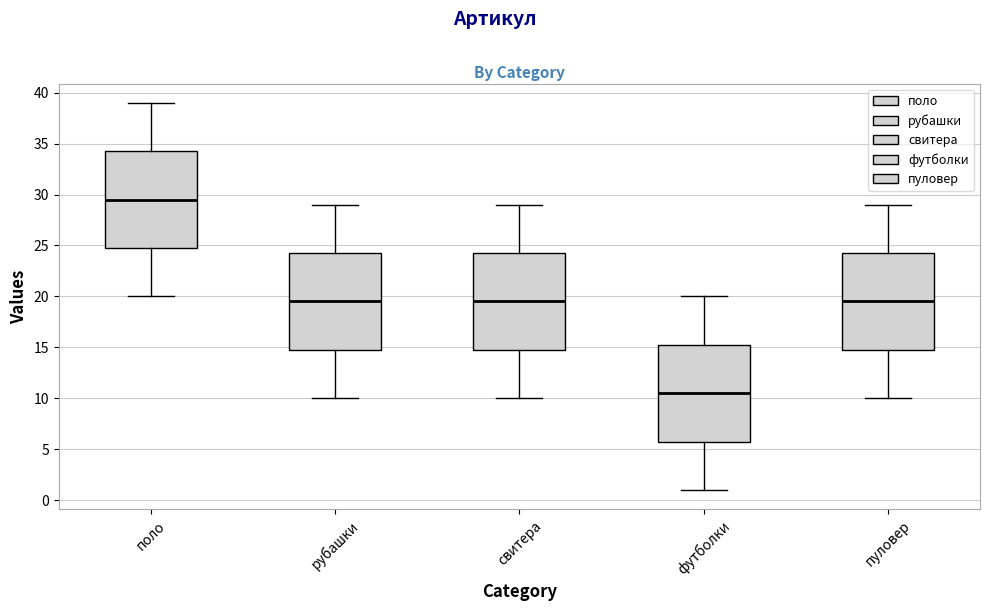

Reading left to right, read every box against the y-axis: the position of its median line, the range the box covers, and the ends of its whiskers. The values are not printed on the chart, so give them approximately, as read against the axis.

поло: median 29.5, box 25.0 to 34.5, whiskers 20.0 to 39.0
рубашки: median 19.5, box 15.0 to 24.5, whiskers 10.0 to 29.0
свитера: median 19.5, box 15.0 to 24.5, whiskers 10.0 to 29.0
футболки: median 10.5, box 6.0 to 15.5, whiskers 1.0 to 20.0
пуловер: median 19.5, box 15.0 to 24.5, whiskers 10.0 to 29.0